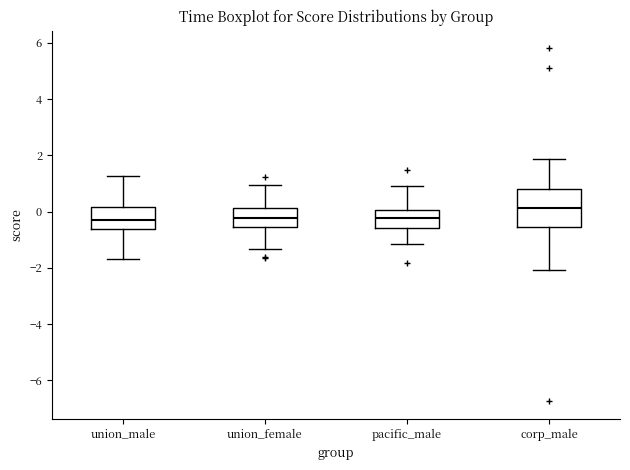

Reading left to right, transcribe this box plot: for each box, give where its median line is, the range the box spans, and where its two whiskers end, as read against the y-axis. The values are not printed on the chart, so give them approximately, as read against the axis.

union_male: median -0.2, box -0.6 to 0.2, whiskers -1.6 to 1.2
union_female: median -0.2, box -0.6 to 0.2, whiskers -1.4 to 1.0
pacific_male: median -0.2, box -0.6 to 0.0, whiskers -1.2 to 1.0
corp_male: median 0.2, box -0.6 to 0.8, whiskers -2.0 to 1.8